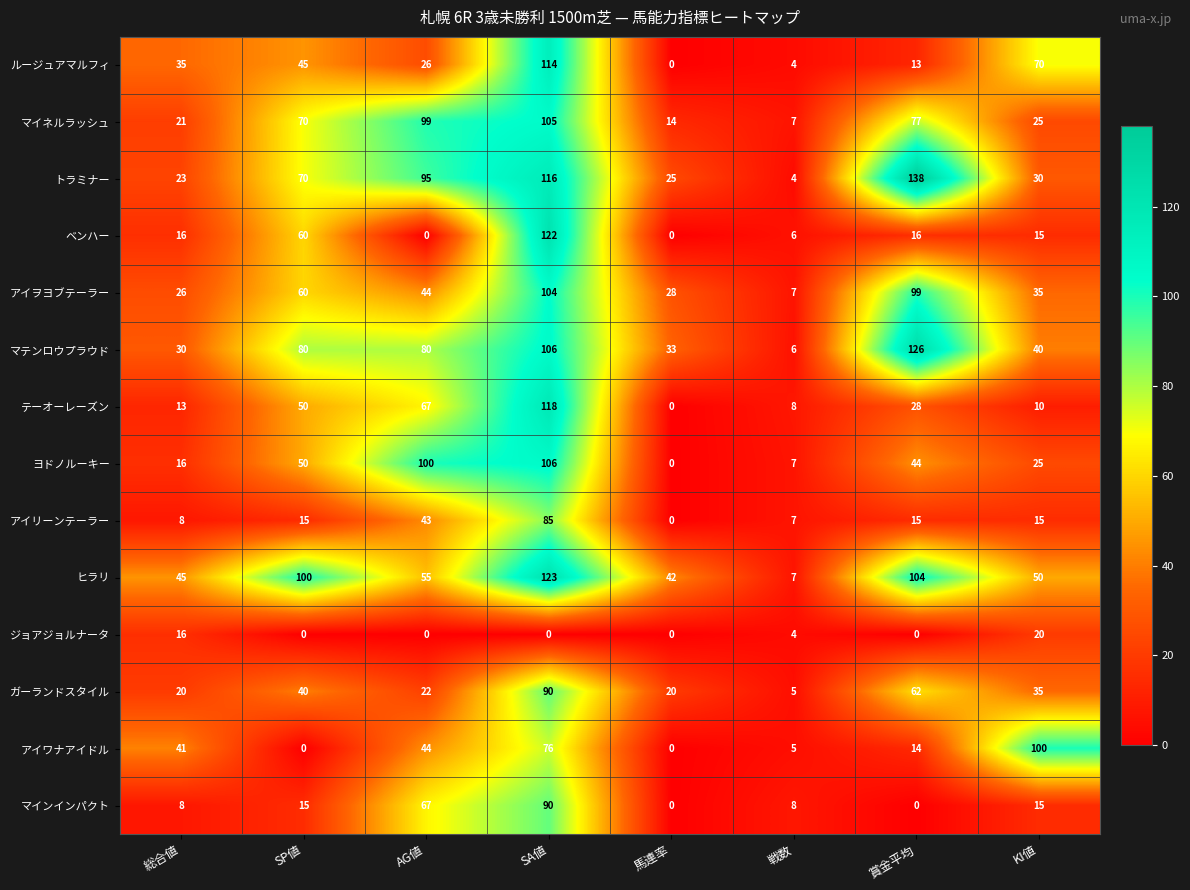

The value of アイヲヨブテーラー at 総合値 is 26. True or false?

True